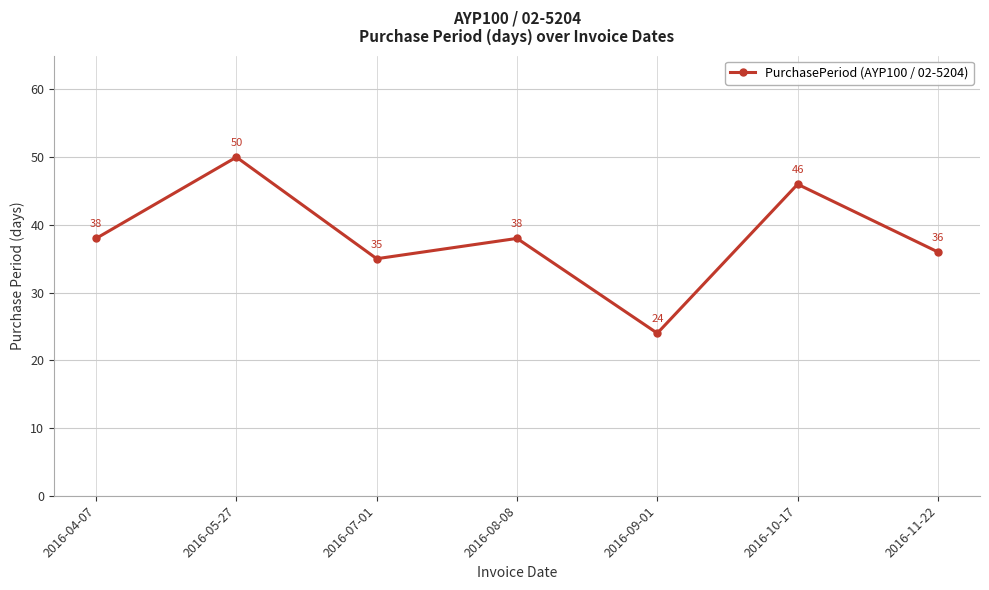

Read the value at 2016-11-22.

36